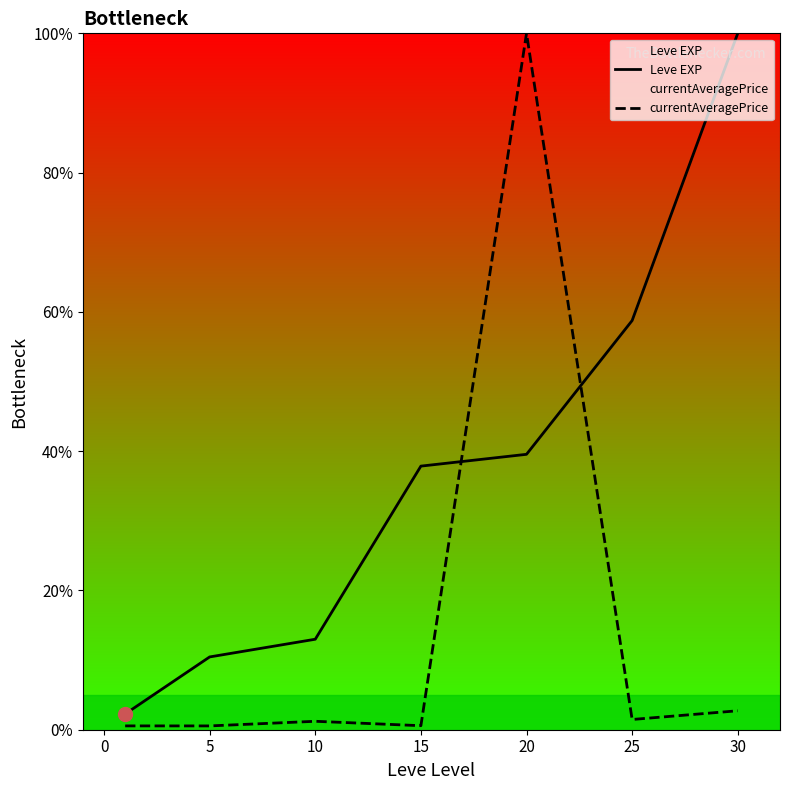

What is the minimum value shown in the chart?

0.5